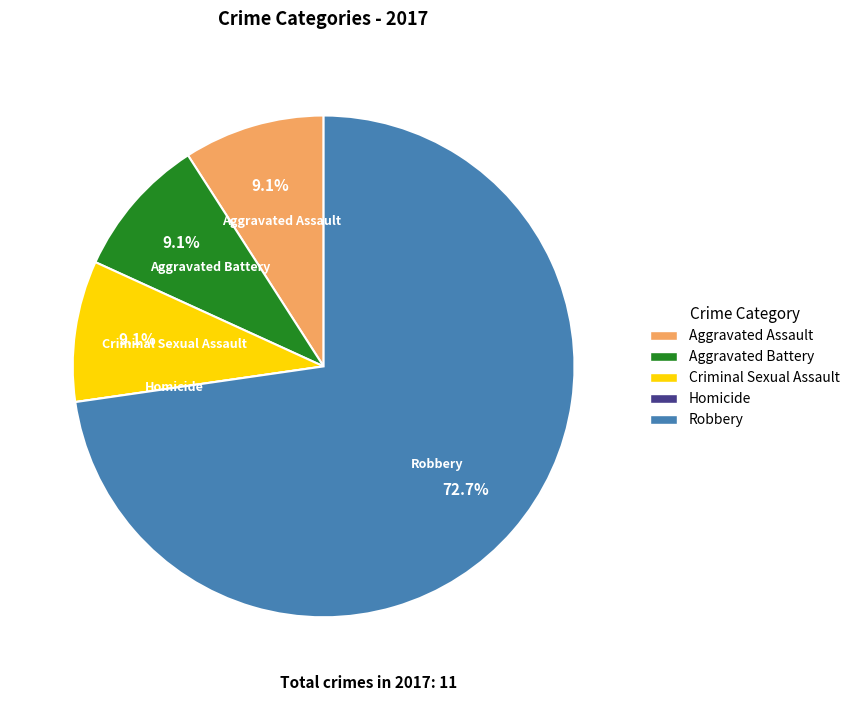

To the nearest percent, what percentage of the pie is Criminal Sexual Assault?

9%